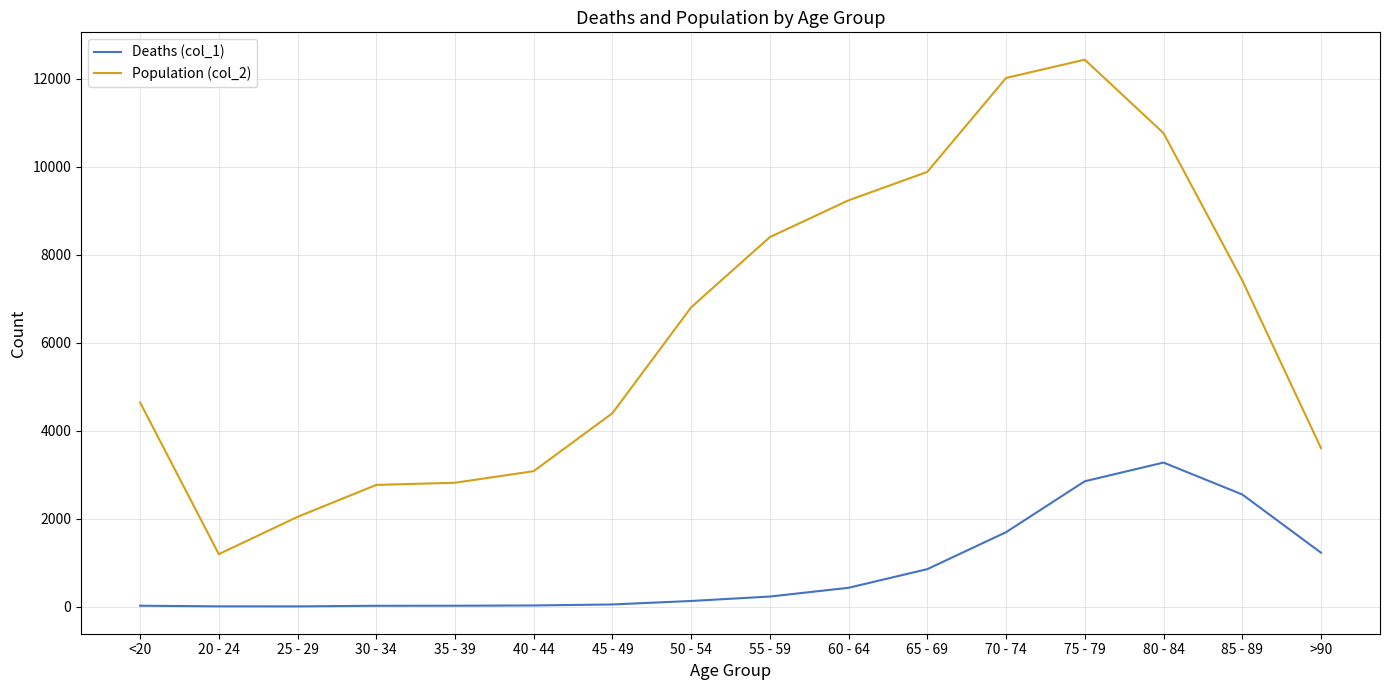

What is the greatest value displayed?

12434